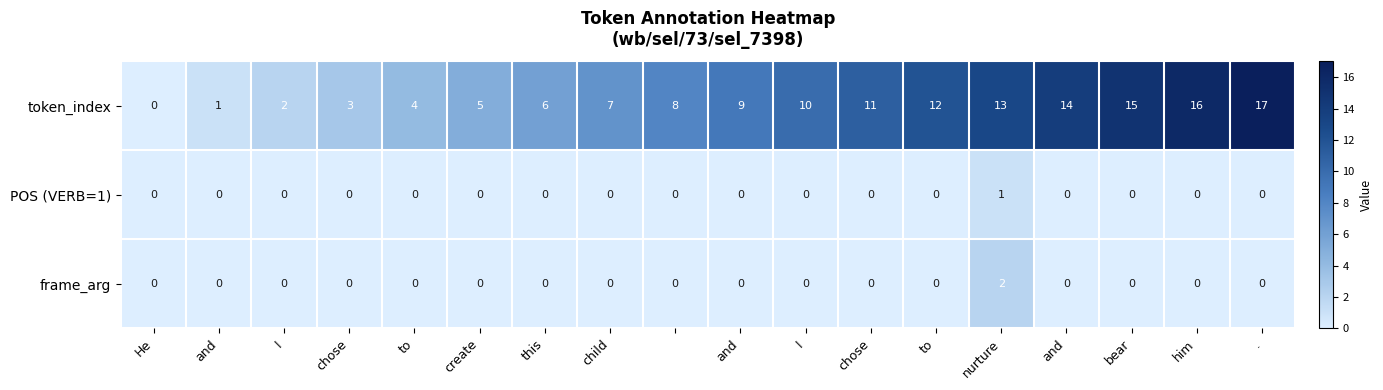

Count the frame_arg values in the range 0 to 1.

17